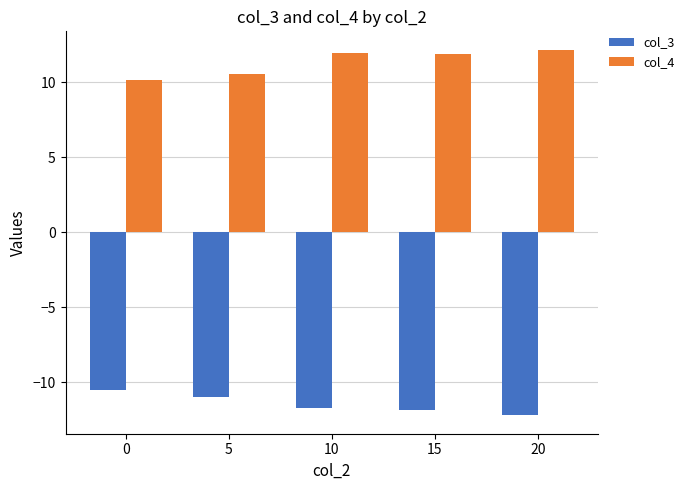

What is the sum of the col_3 values at 5 and 0?

-21.5